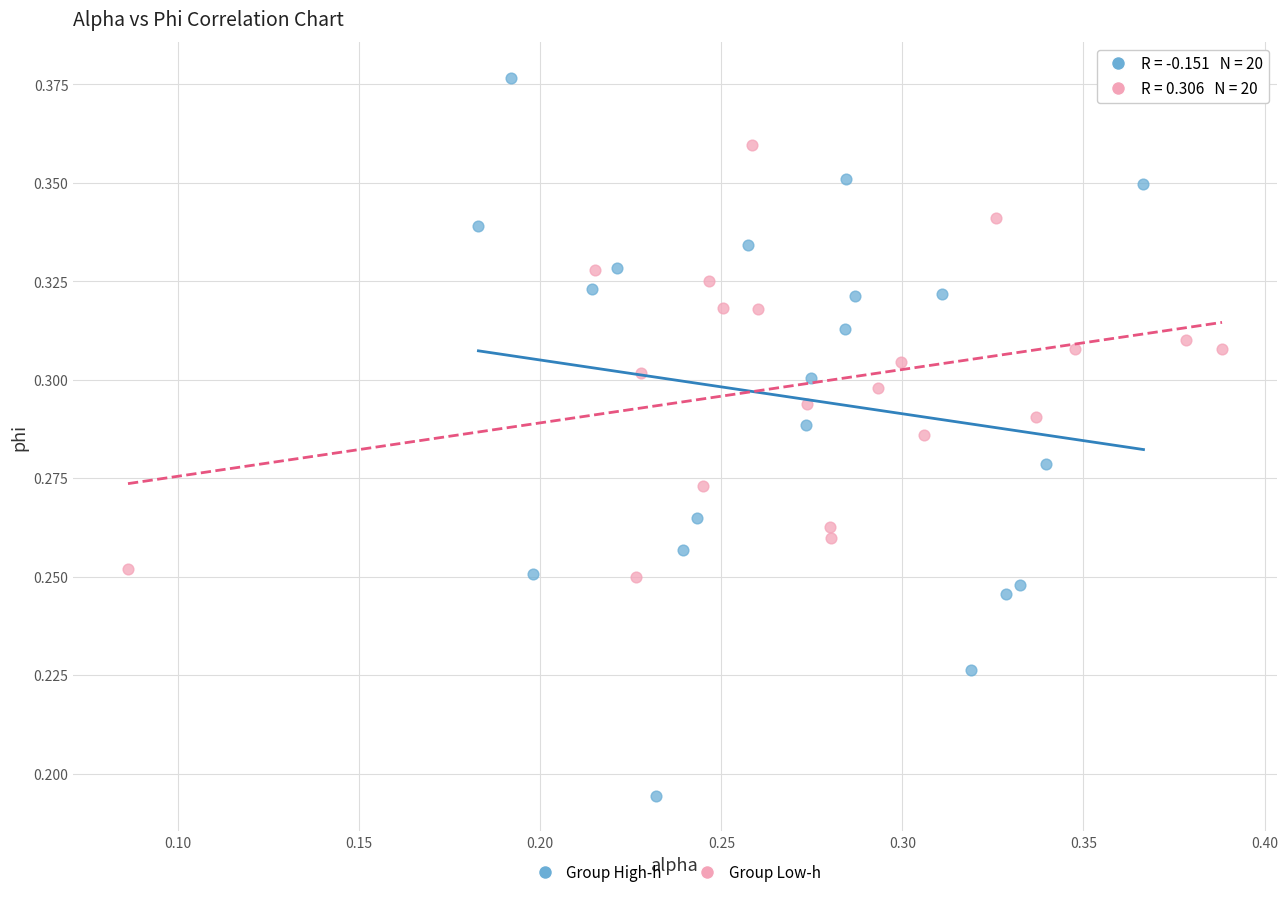

Which series reaches the minimum Y coordinate?

Group High-h